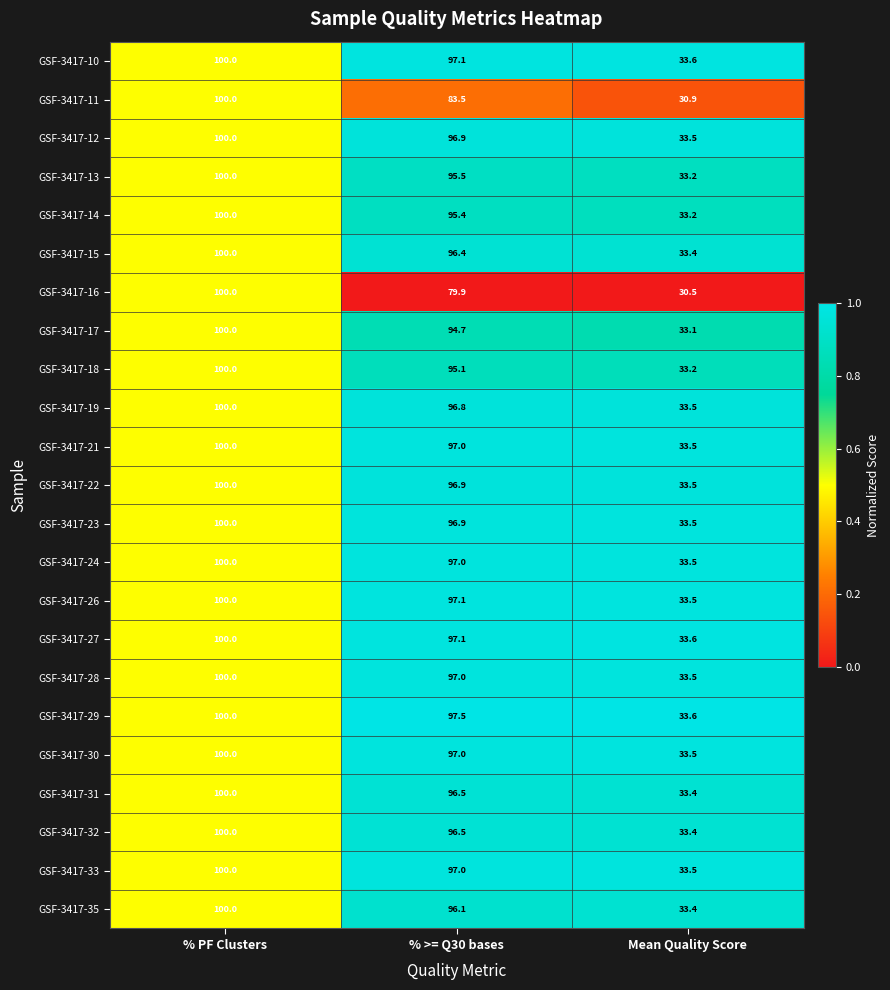

Which series has the widest spread of values?

GSF-3417-16